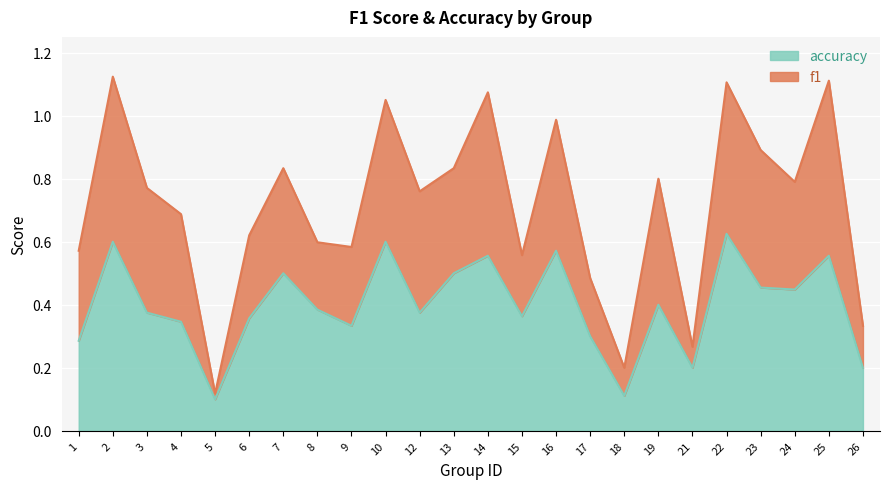

List the labels in order of value, smallest first.

5, 18, 21, 26, 1, 17, 9, 4, 6, 15, 3, 12, 8, 19, 24, 23, 7, 13, 14, 25, 16, 2, 10, 22